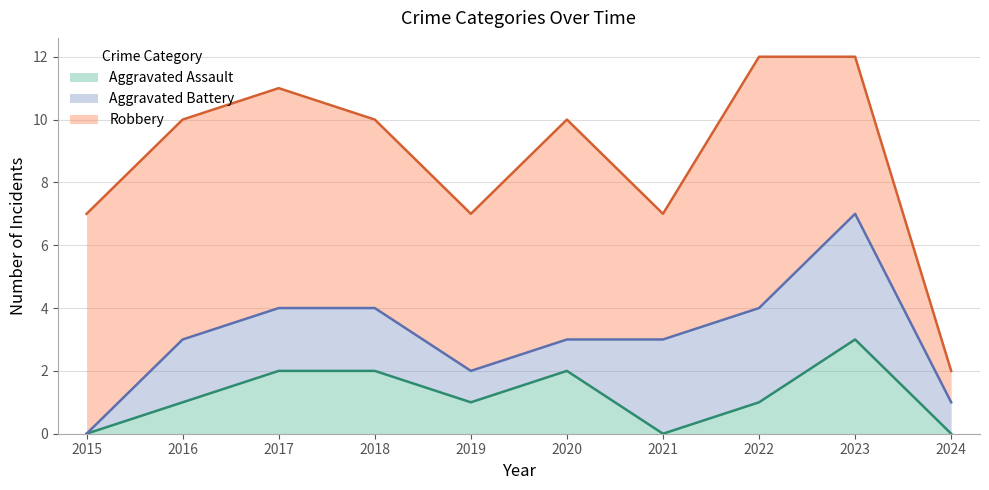

At which category does the chart reach its peak across all series?

2022